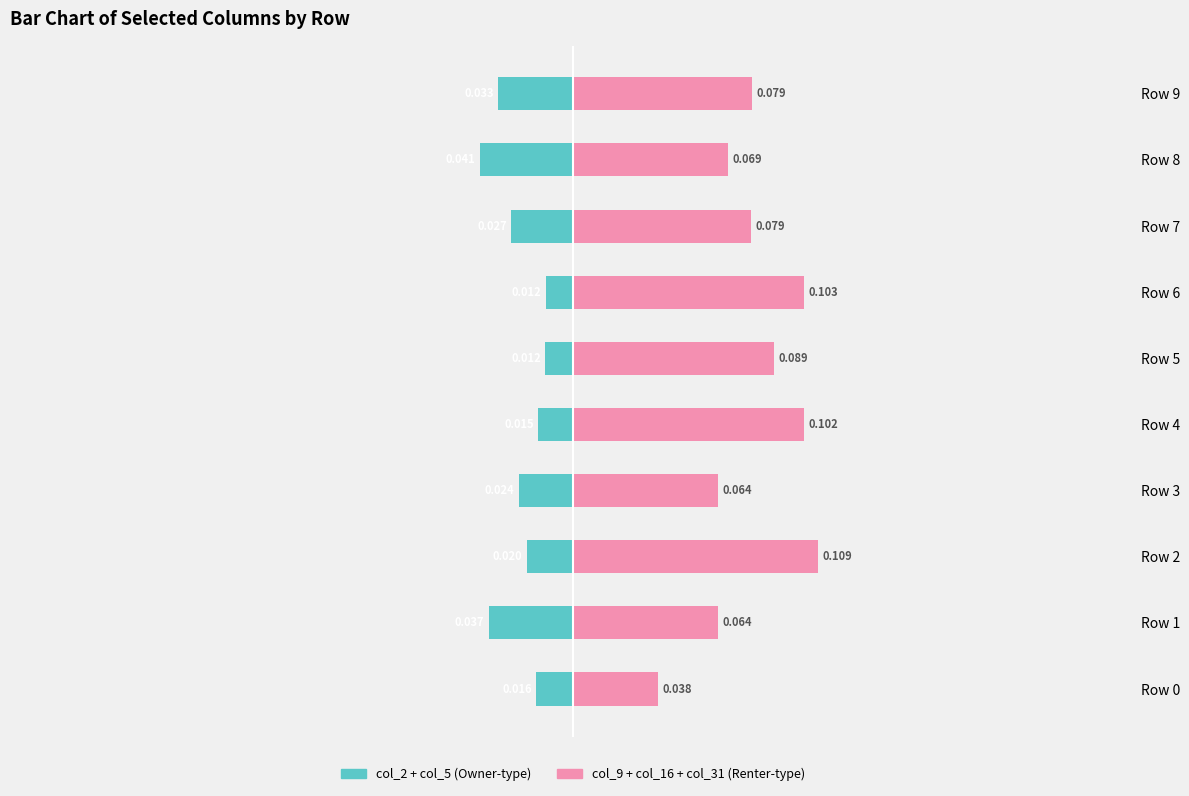

The value of col_9 + col_16 + col_31 (right) at Row 3 is 0.1. True or false?

False